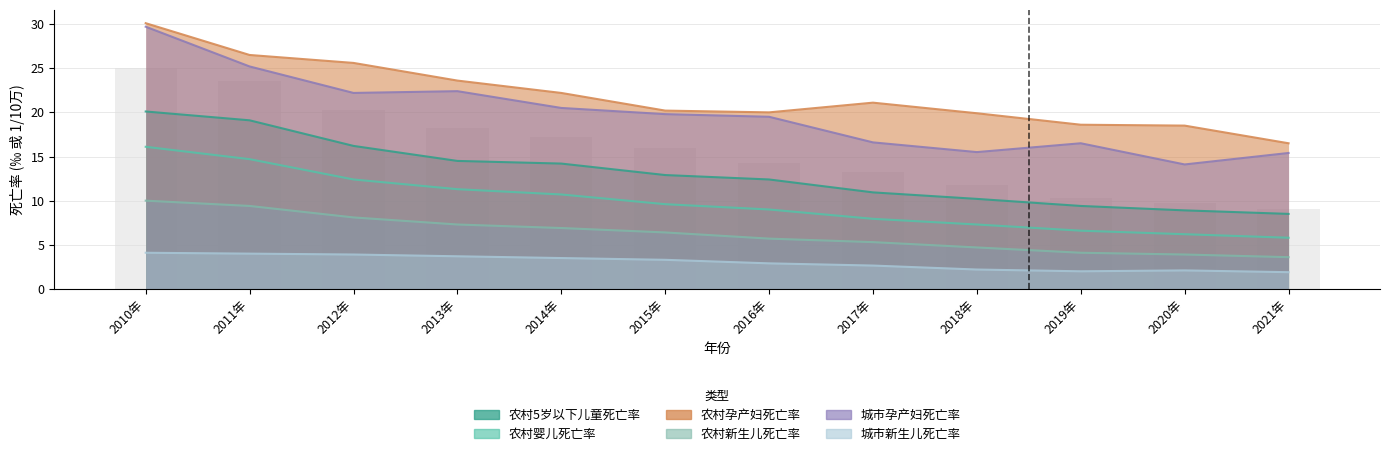

What is the difference between the 农村新生儿死亡率 values at 2014年 and 2010年?

3.1